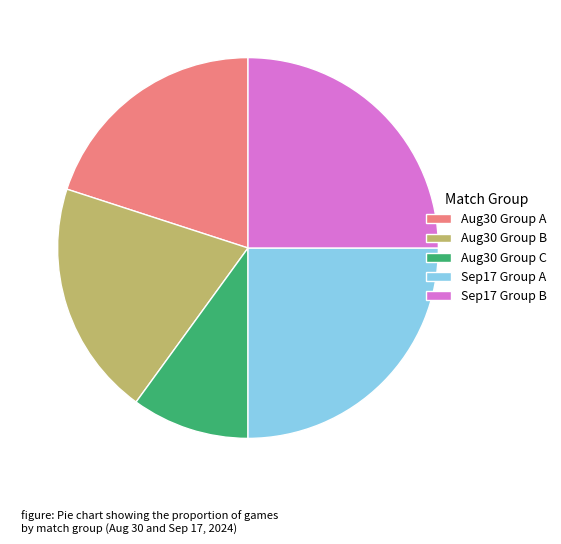

Does Sep17 Group A represent more than half of the total?

No